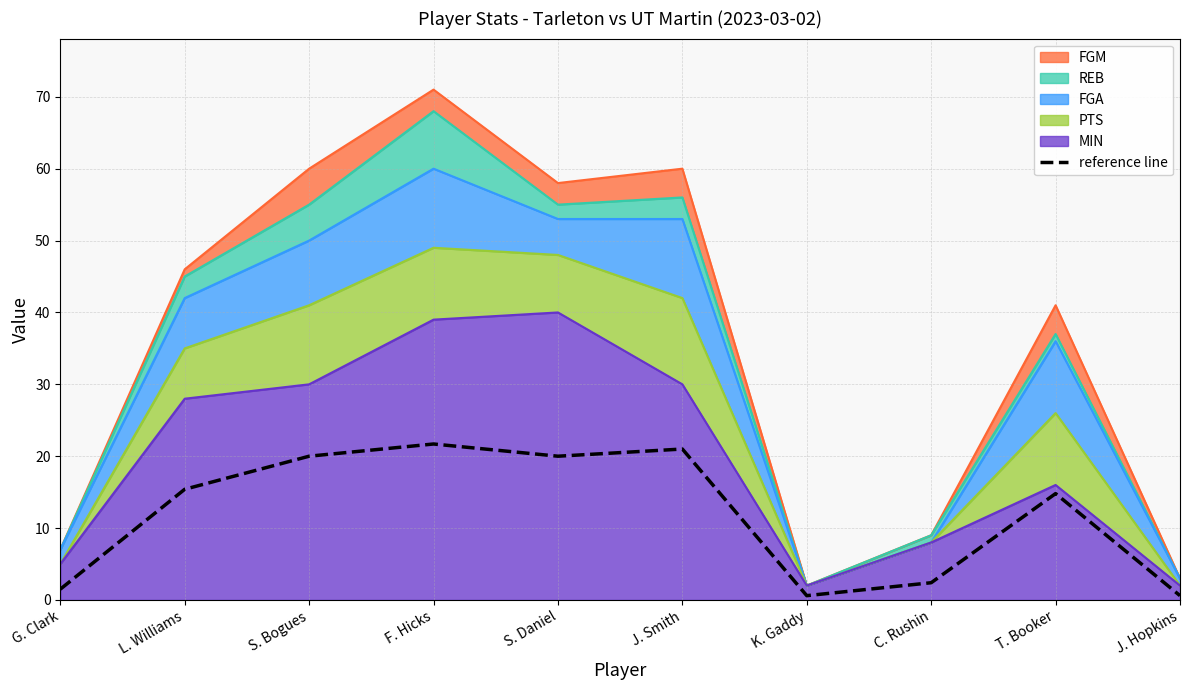

What position from the left is S. Bogues?

3